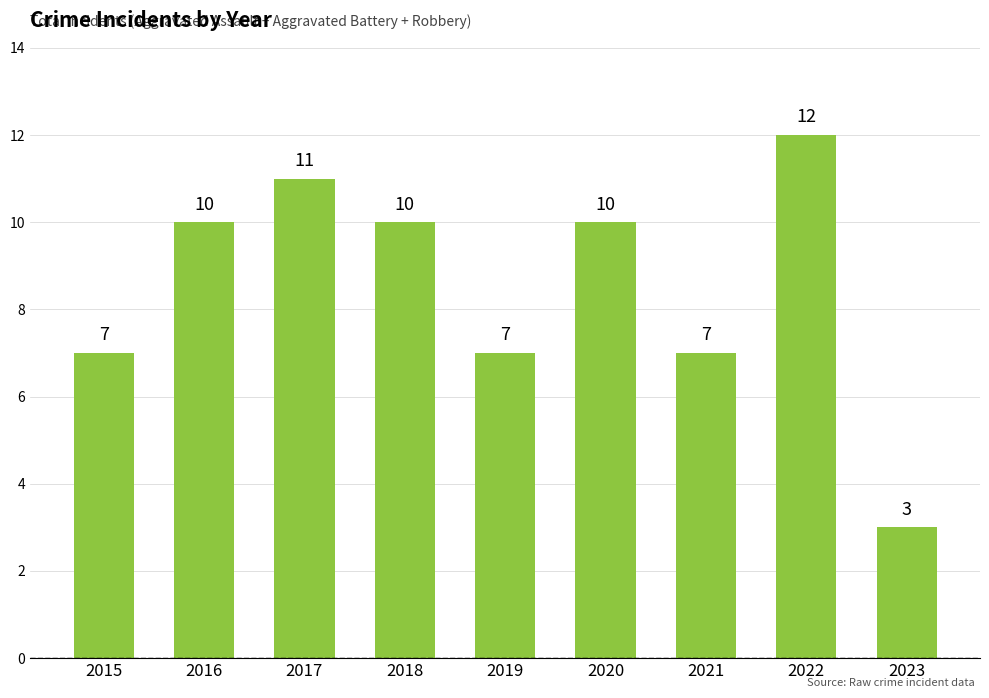

How many values are between 7 and 10?

6